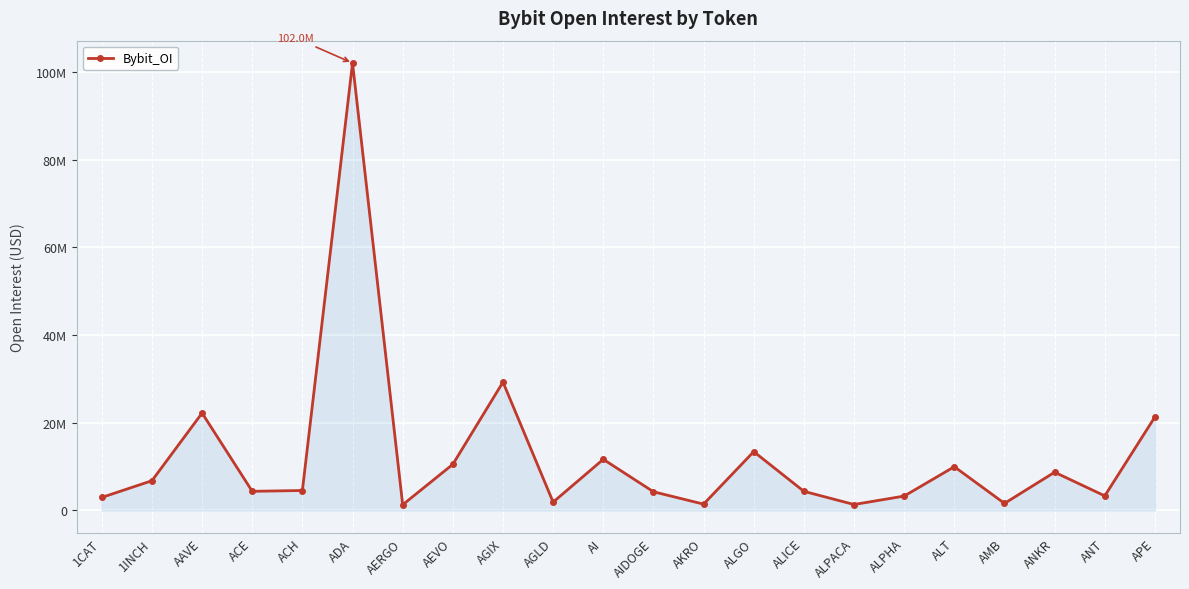

What is the label of the 21st point from the left?

ANT